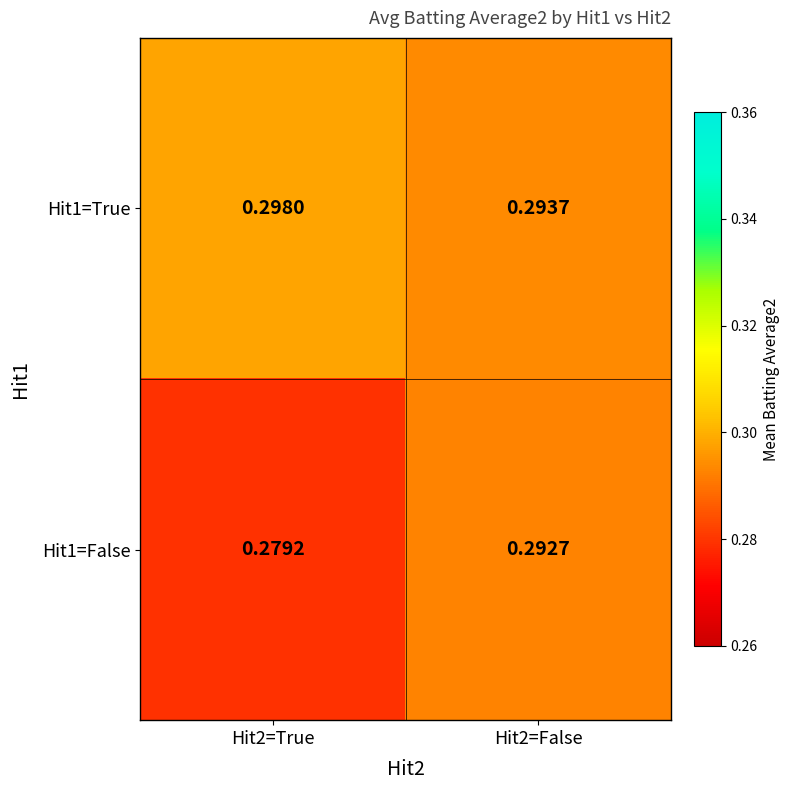

Which series has the largest total across all categories?

Hit1=True